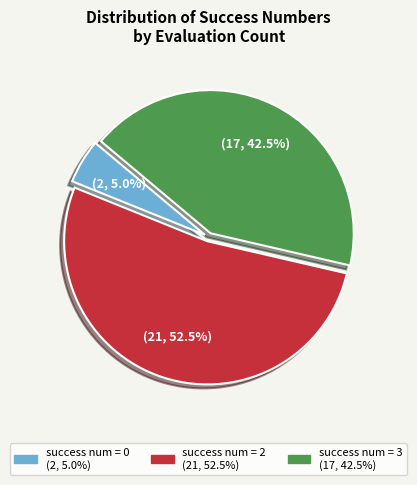

To the nearest percent, what is the average slice percentage?

33%